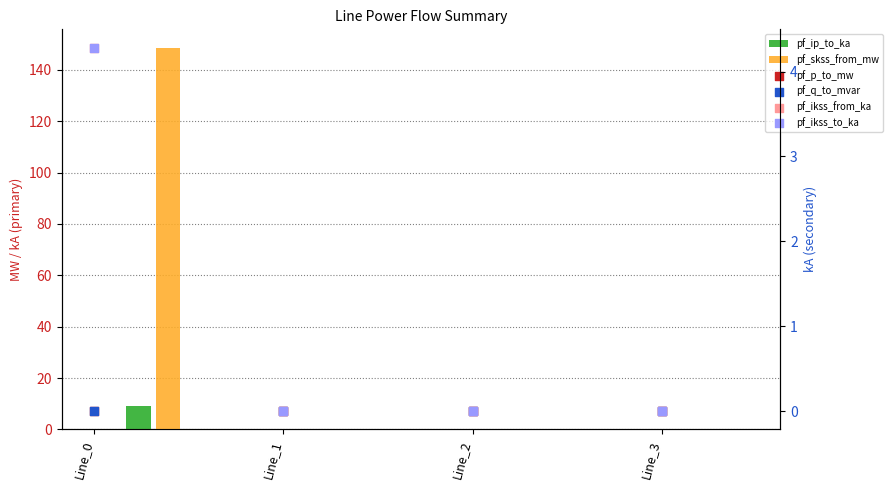

At which category is the sum across all series the highest?

Line_0